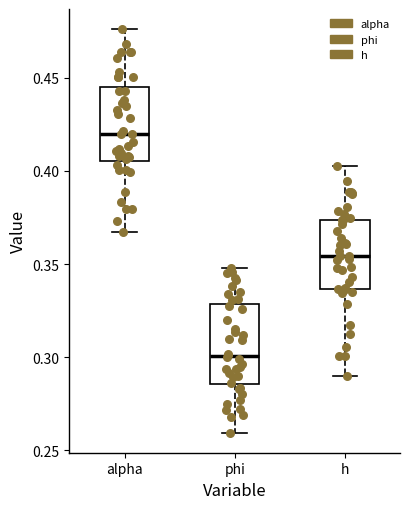

Where is the lower edge of the box for phi on the y-axis? The values are not printed on the chart, so give them approximately, as read against the axis.

0.285